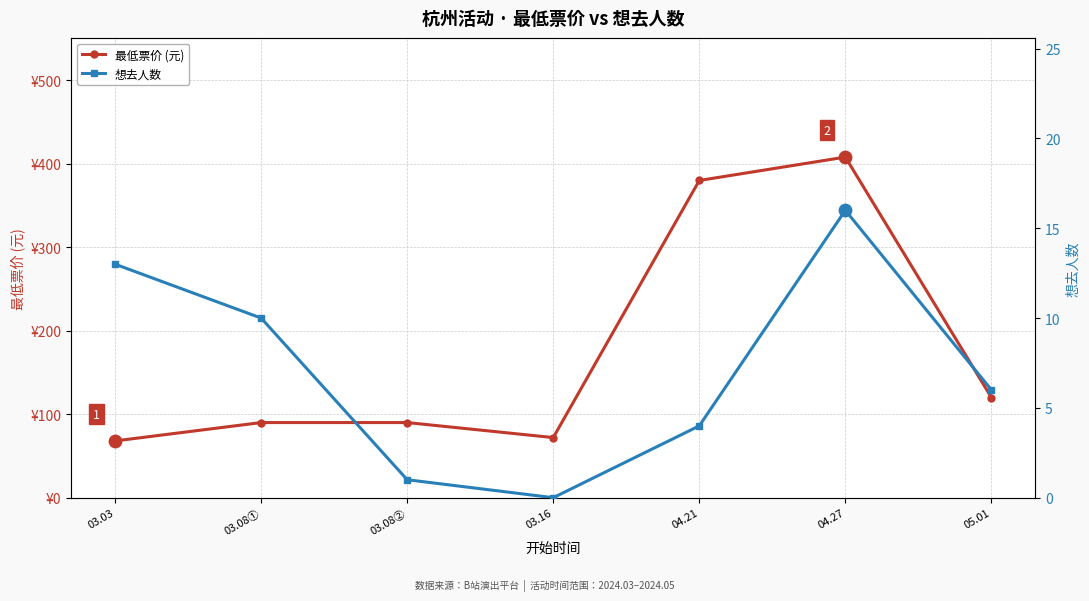

At which category is the sum across all series the highest?

04.27